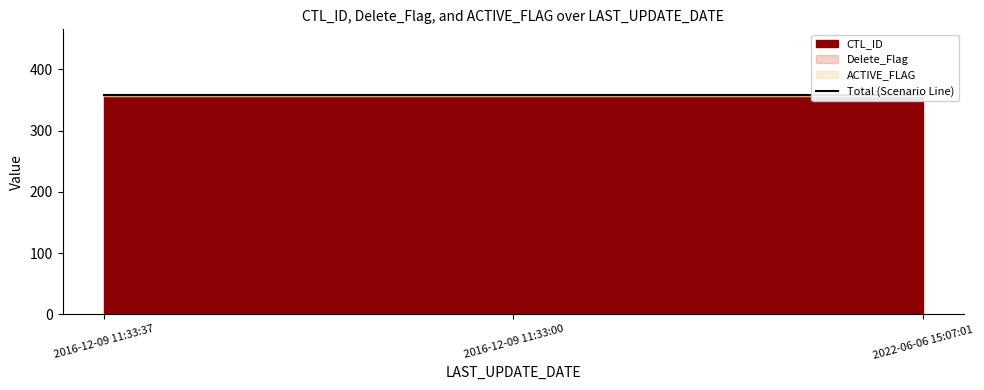

At which label does Delete_Flag reach its peak?

2016-12-09 11:33:37